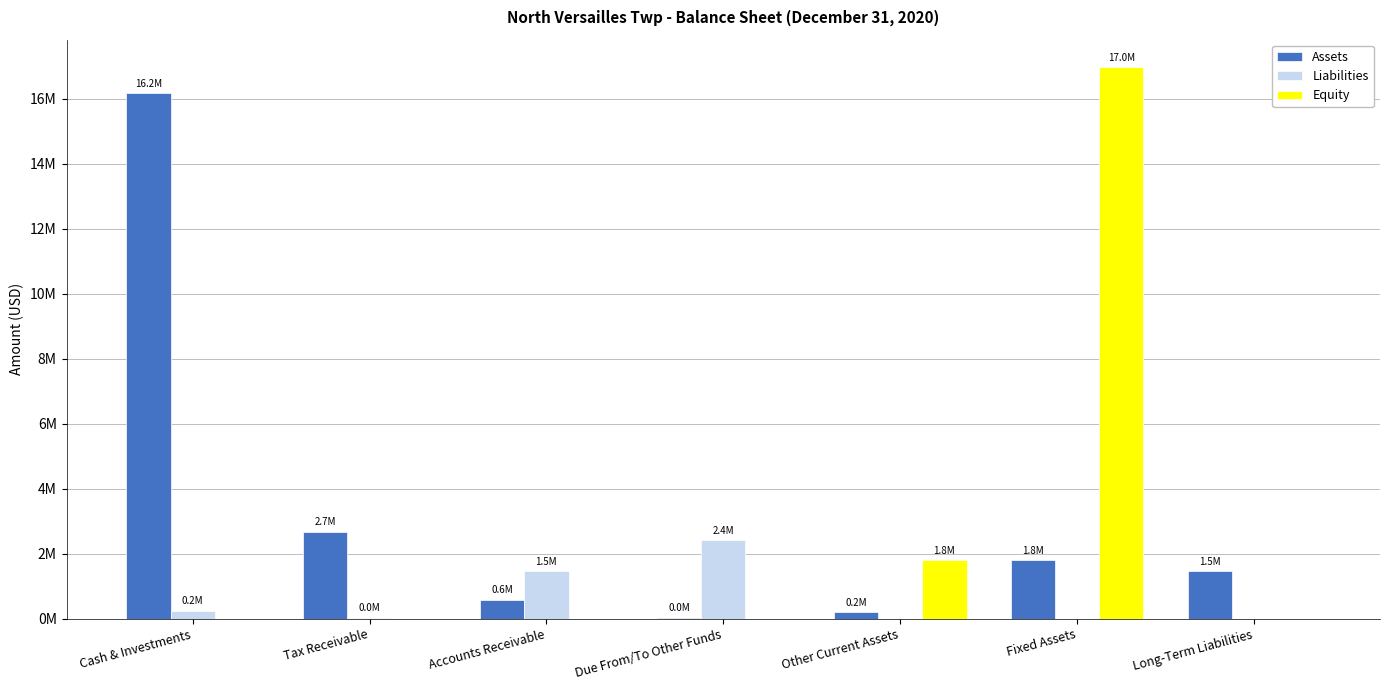

Between Cash & Investments and Tax Receivable, which series saw the biggest shift?

Assets